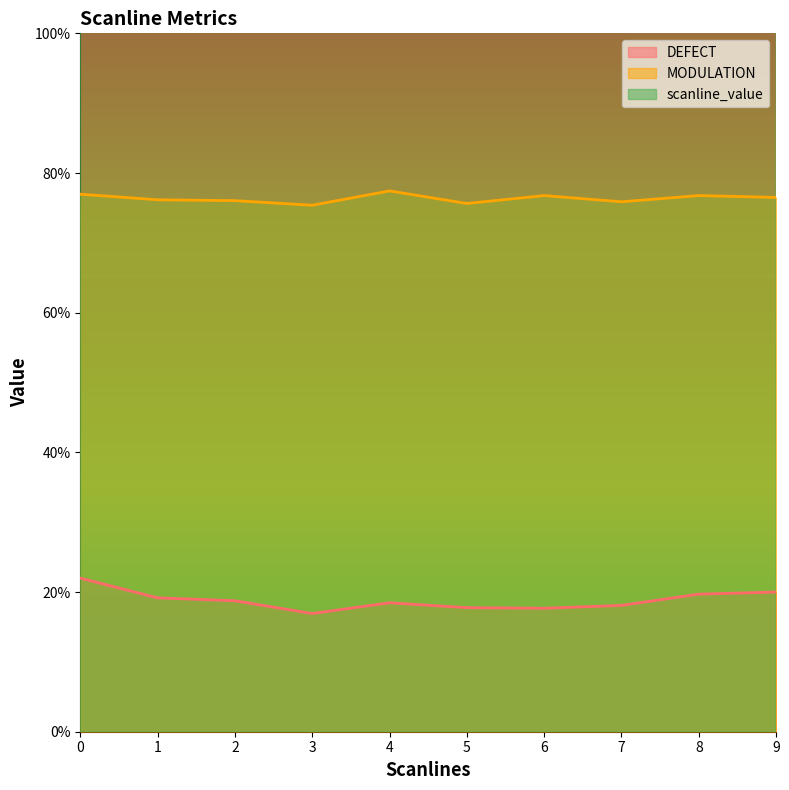

What is the value of the MODULATION point at the 2nd from the left?

0.8